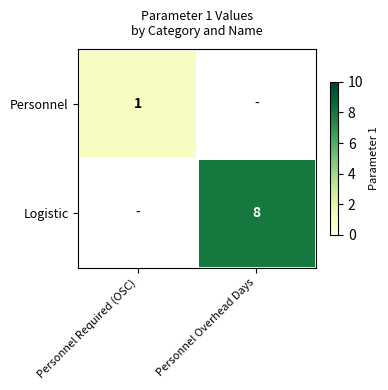

The value of Logistic at Personnel Overhead Days is 13. True or false?

False